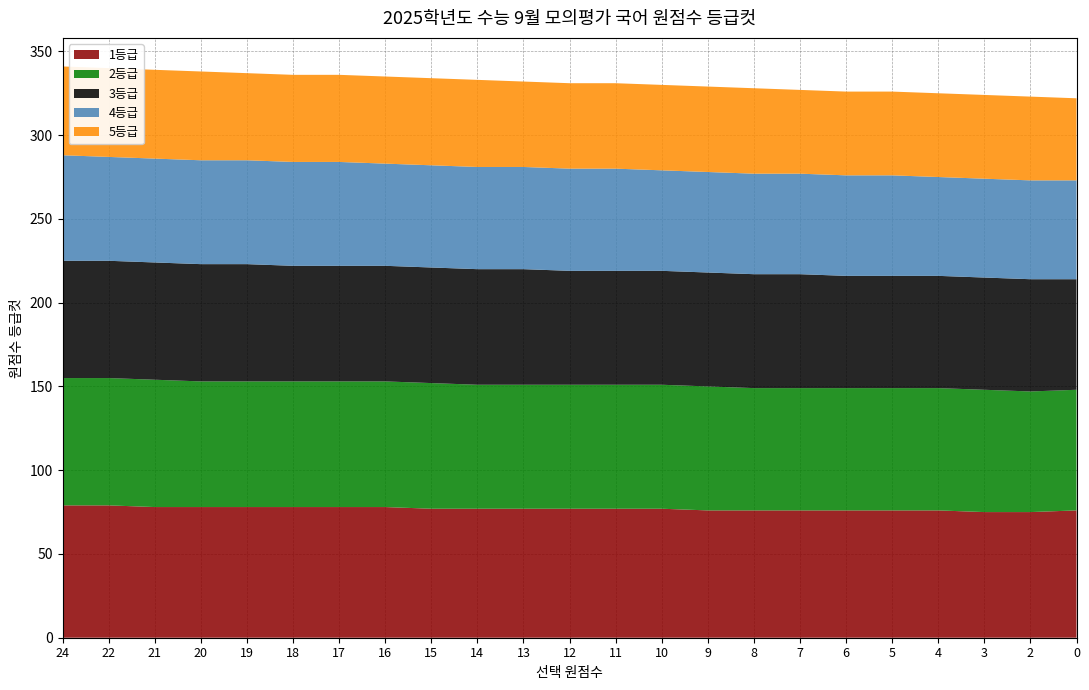

Reading left to right, what are all the values shown in this chart?

1등급: 79	79	78	78	78	78	78	78	77	77	77	77	77	77	76	76	76	76	76	76	75	75	76
2등급: 76	76	76	75	75	75	75	75	75	74	74	74	74	74	74	73	73	73	73	73	73	72	72
3등급: 70	70	70	70	70	69	69	69	69	69	69	68	68	68	68	68	68	67	67	67	67	67	66
4등급: 63	62	62	62	62	62	62	61	61	61	61	61	61	60	60	60	60	60	60	59	59	59	59
5등급: 53	53	53	53	52	52	52	52	52	52	51	51	51	51	51	51	50	50	50	50	50	50	49